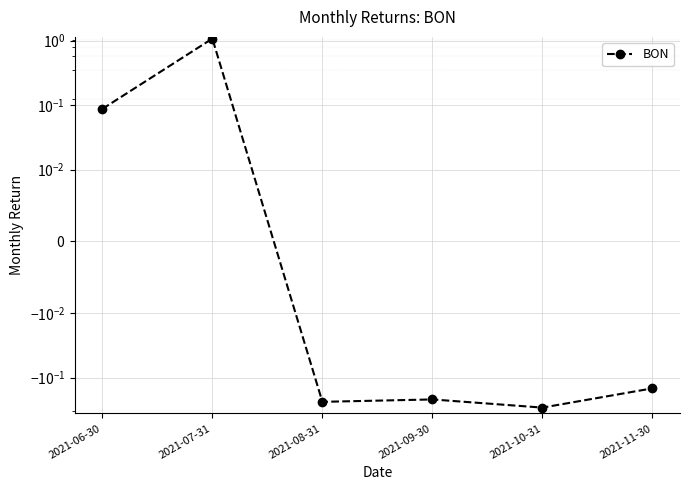

At which category does the chart reach its peak across all series?

2021-07-31